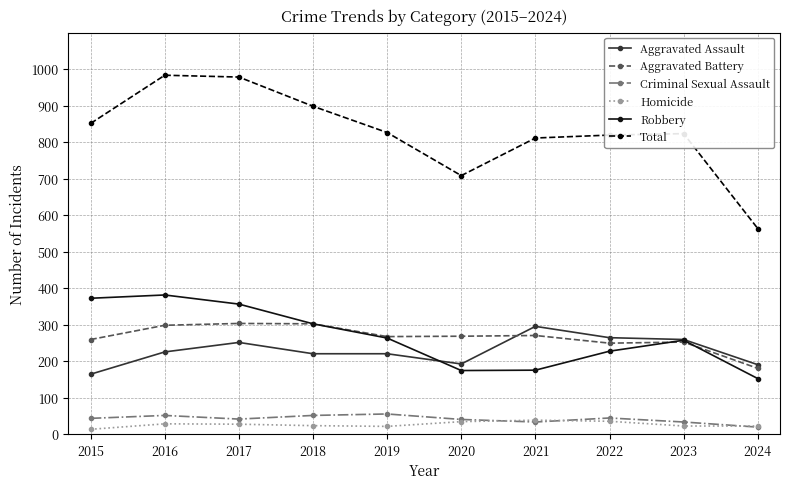

What are all the series names shown in the legend?

Aggravated Assault, Aggravated Battery, Criminal Sexual Assault, Homicide, Robbery, Total